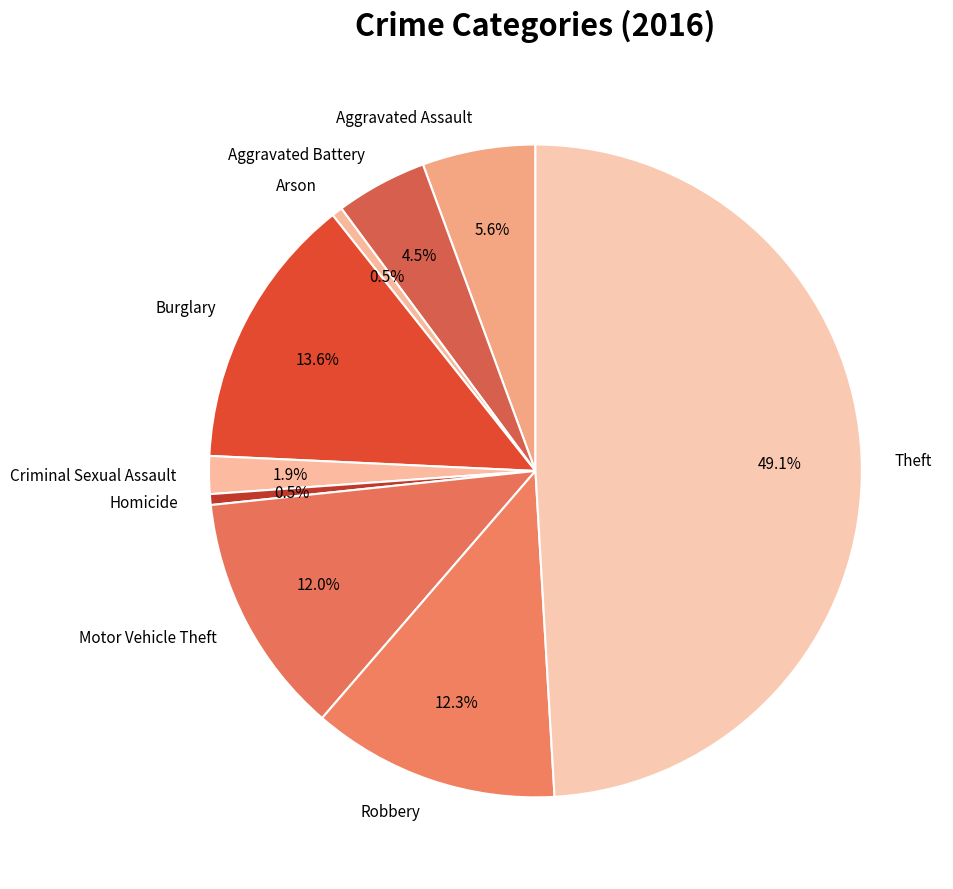

What portion of the pie excludes Aggravated Assault?

94.4%